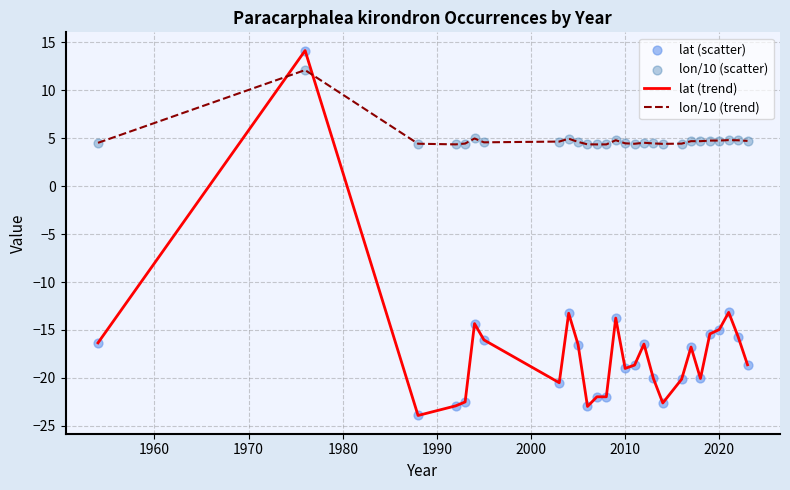

At how many categories does at least one series exceed 9?

1